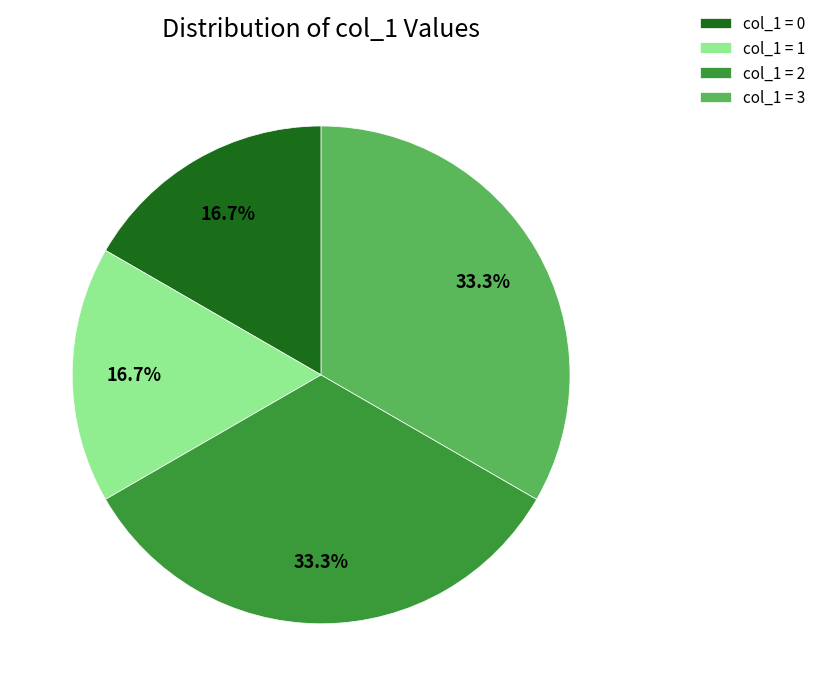

Between col_1 = 1 and col_1 = 3, which is larger?

col_1 = 3